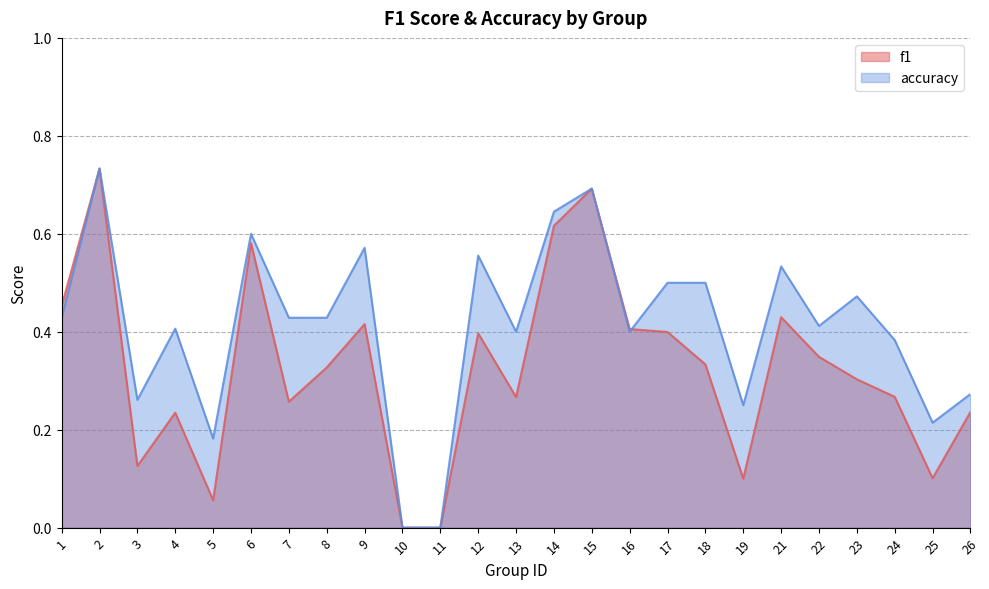

How many distinct data groups are displayed?

2